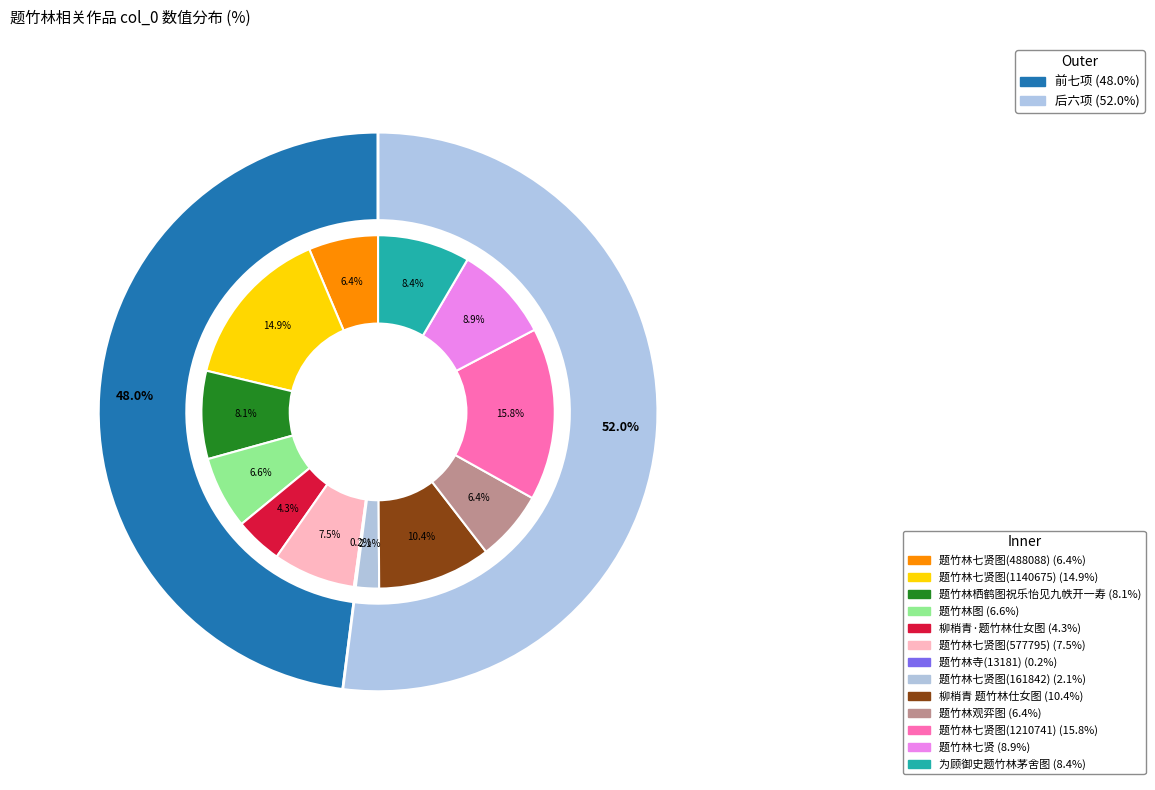

What is the change in value from 题竹林七贤图(1140675) to 题竹林观弈图?

-648006